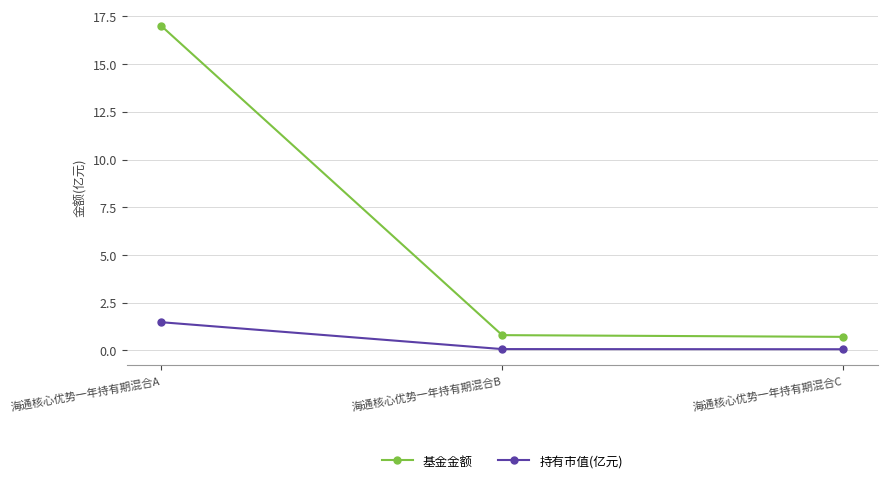

How many distinct data groups are displayed?

2